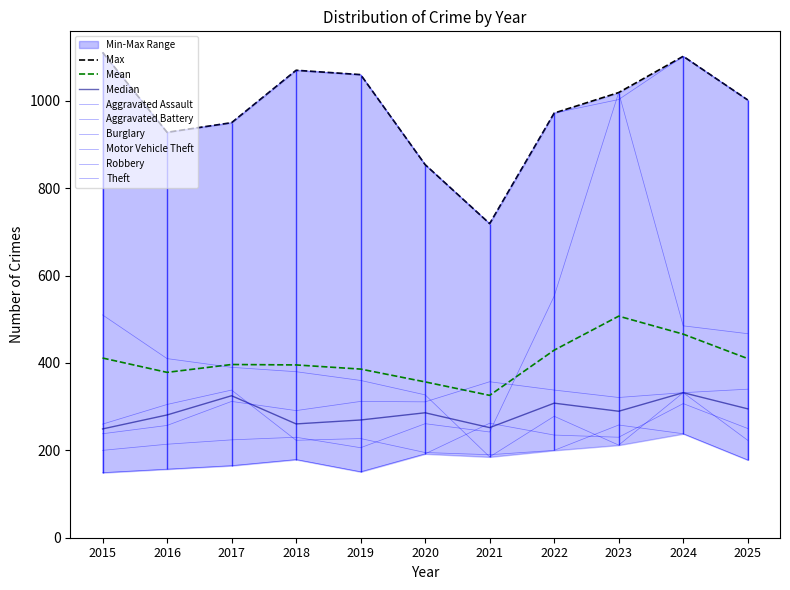

Which has a higher value, 2018 or 2024?

2024